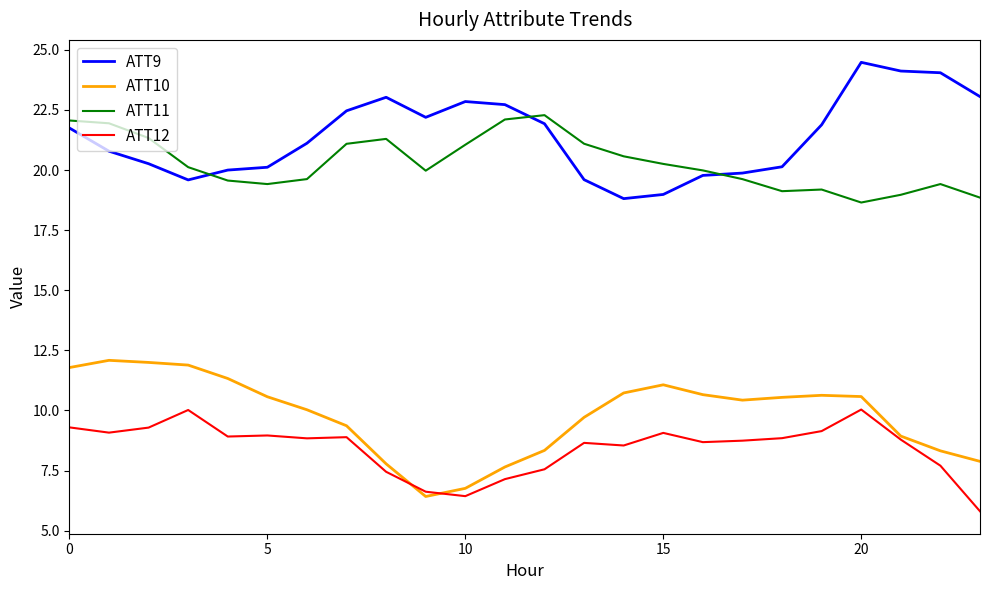

What is the lowest value of the ATT12 series?

5.8